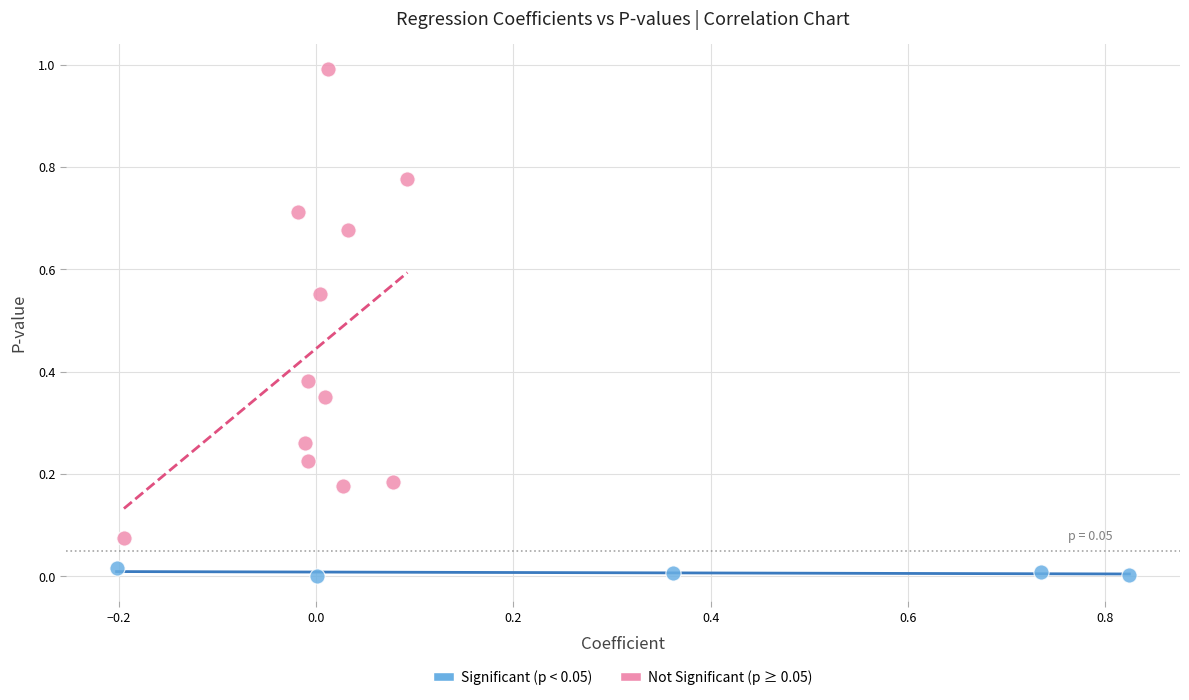

Which series has the largest Y range (max minus min)?

Not Significant (p ≥ 0.05)